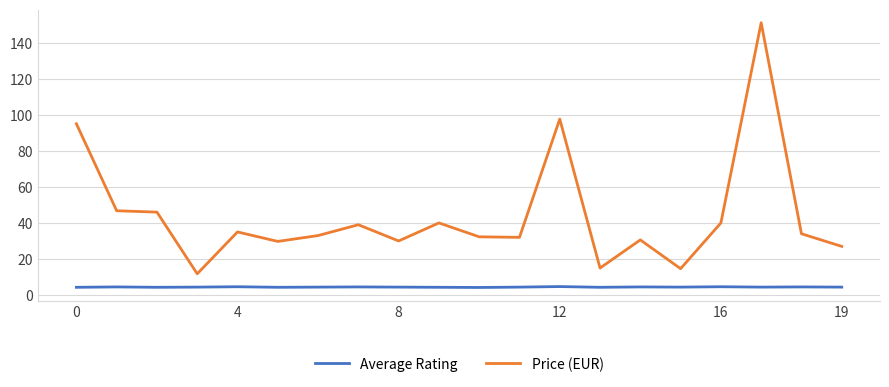

Rank the series by their maximum value, from lowest to highest.

Average Rating, Price (EUR)